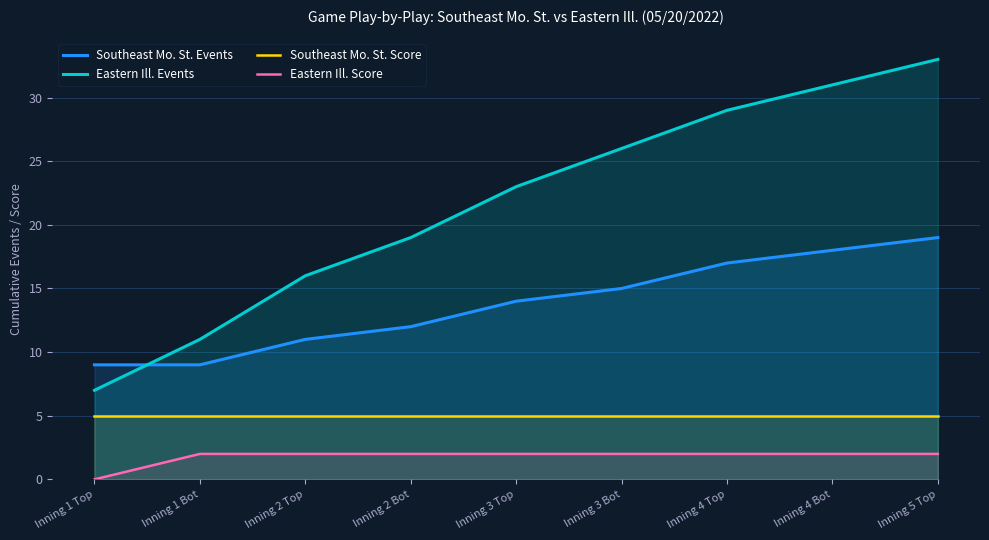

Reading left to right, extract all data points from this chart.

Southeast Mo. St. Events: 9	9	11	12	14	15	17	18	19
Eastern Ill. Events: 7	11	16	19	23	26	29	31	33
Southeast Mo. St. Score: 5	5	5	5	5	5	5	5	5
Eastern Ill. Score: 0	2	2	2	2	2	2	2	2